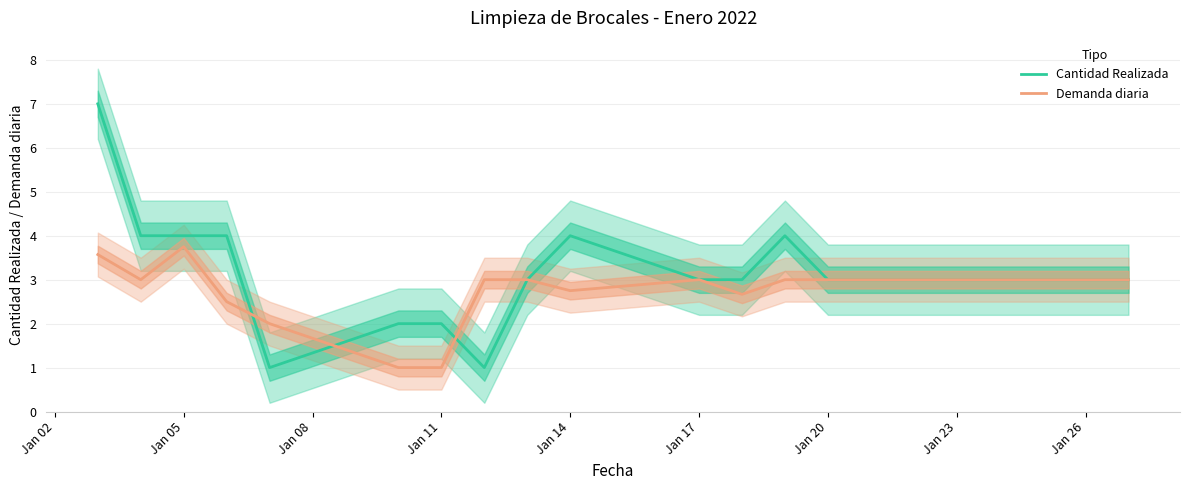

What is the difference between the second highest and second lowest values in the Demanda diaria series?

2.6